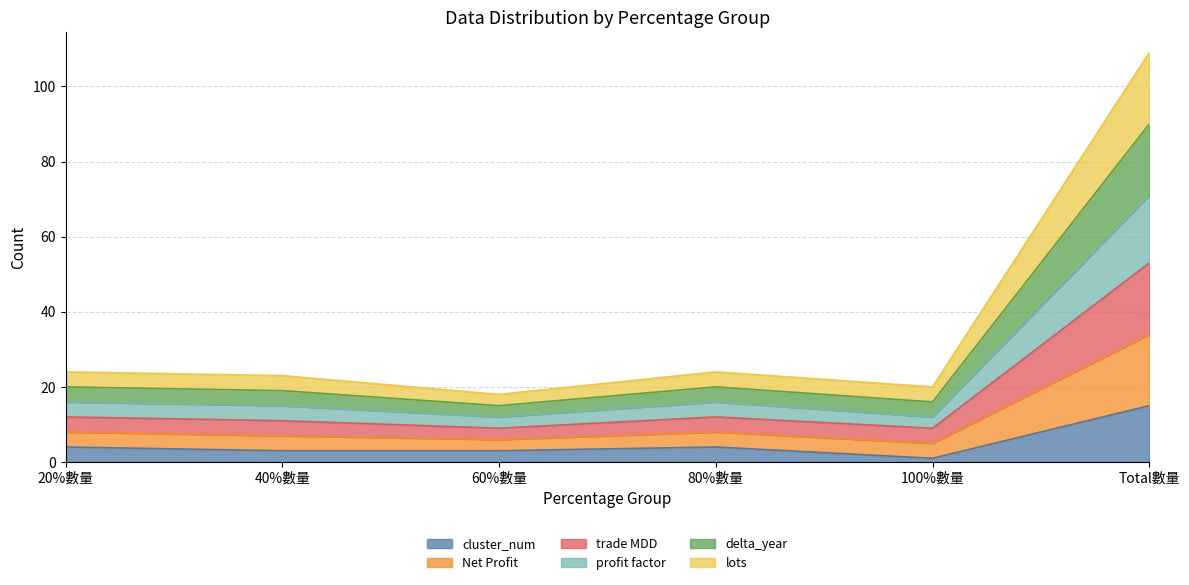

Count the number of categories in the chart.

6